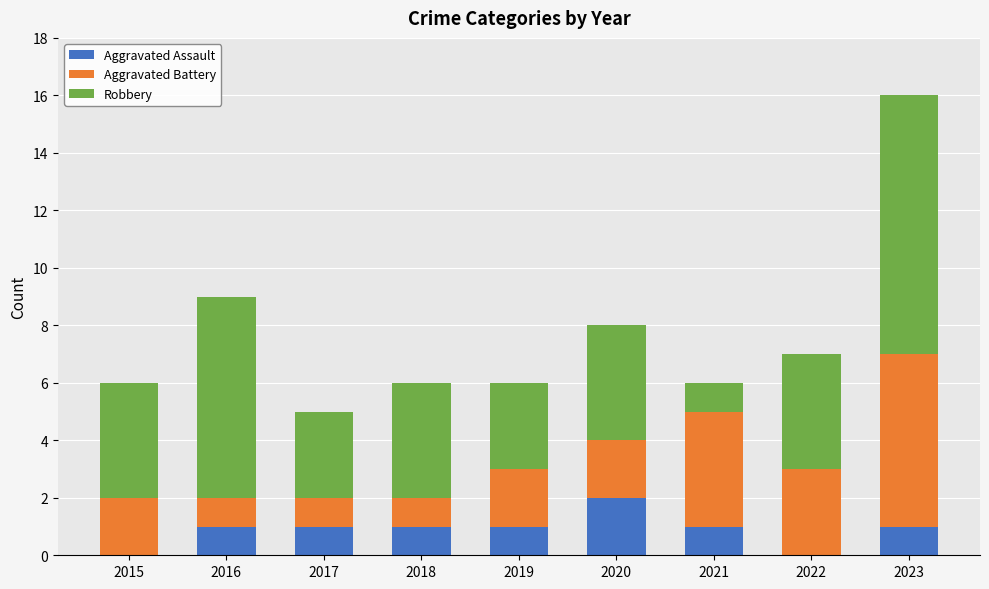

Does the chart contain stacked bars?

Yes